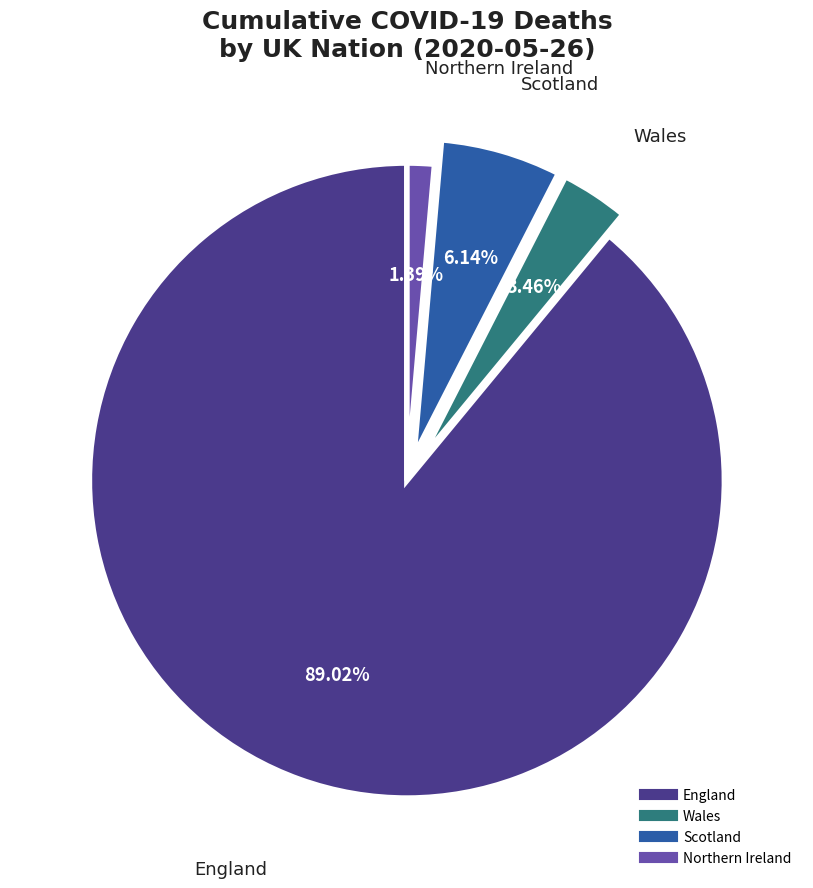

What percentage is the England slice, to the nearest percent?

89%